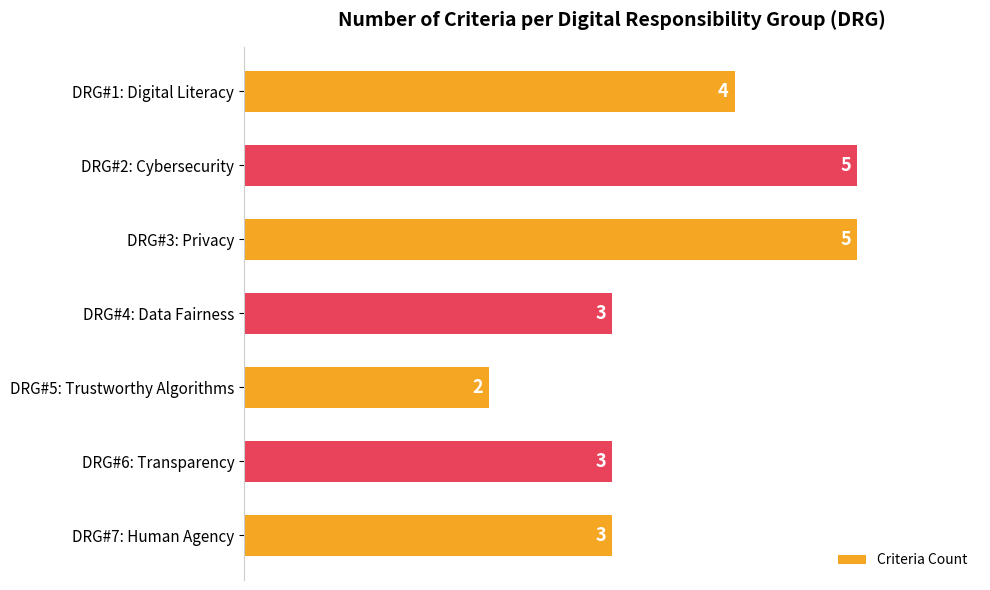

The value at DRG#4: Data Fairness is 3. True or false?

True